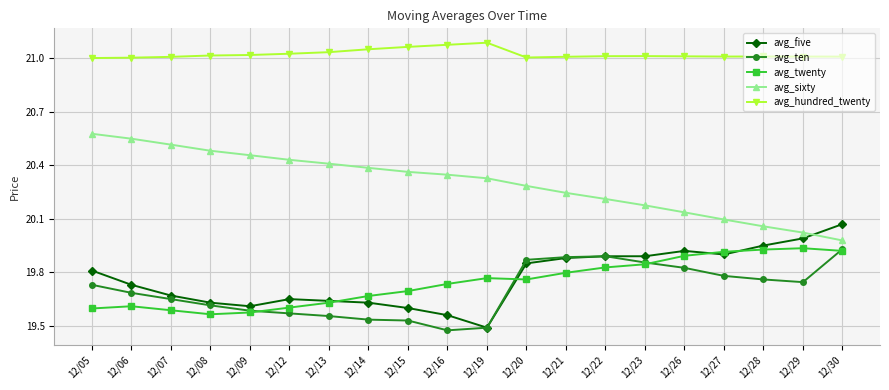

Is it true that avg_five equals 19.6 at 12/08?

True